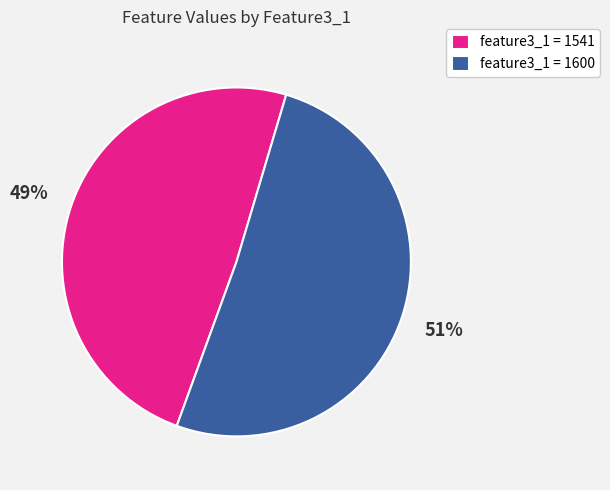

To the nearest percent, what portion does feature3_1 = 1600 represent?

51%